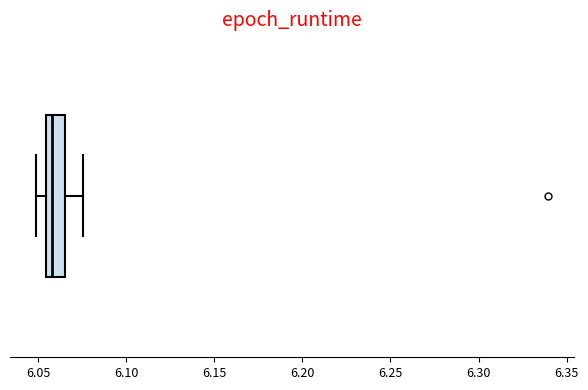

Transcribe this box plot: give where the median line is, the range the box spans, and where the two whiskers end, as read against the x-axis. The values are not printed on the chart, so give them approximately, as read against the axis.

median 6.060, box 6.055 to 6.065, whiskers 6.050 to 6.075